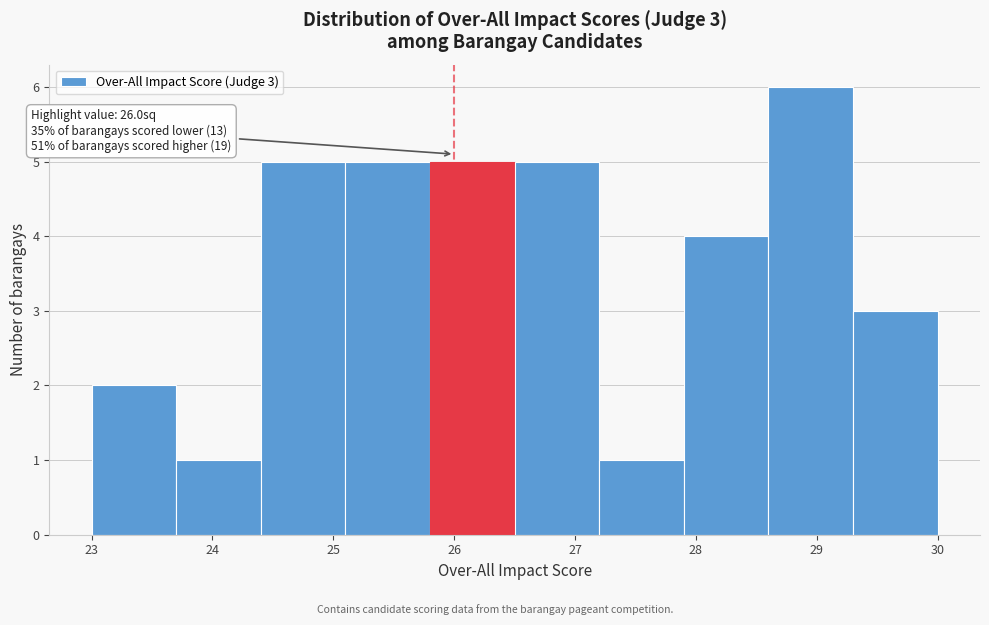

Which range on the x-axis has the tallest bar?

28.6 to 29.3